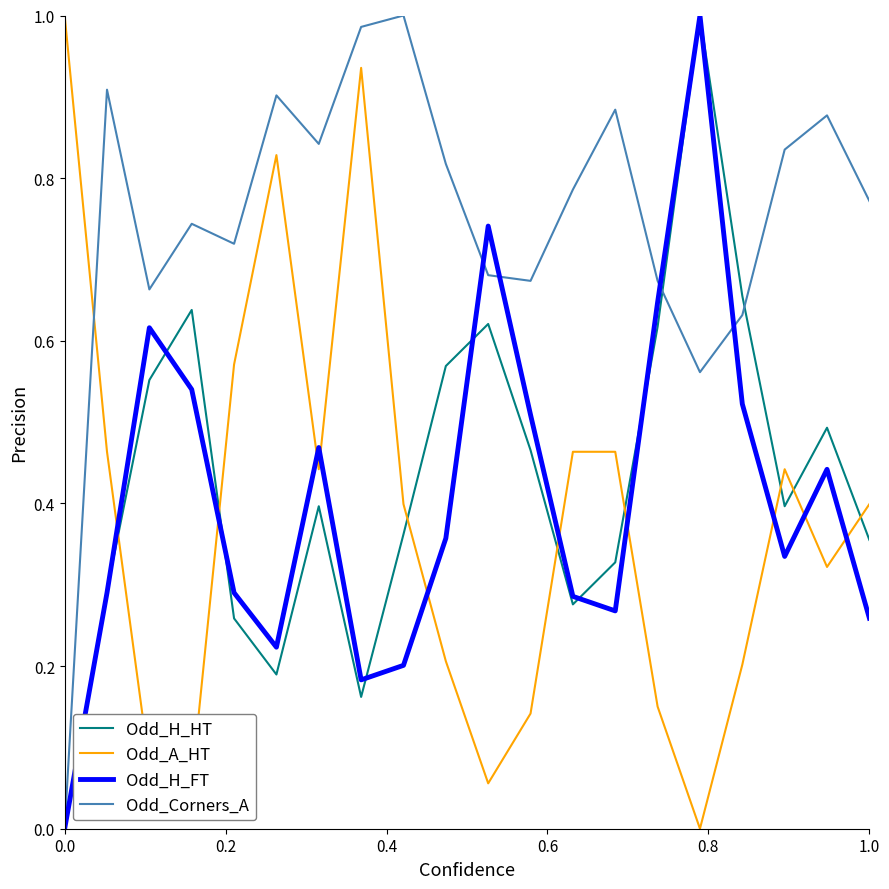

Which series has the largest total across all categories?

Odd_Corners_A